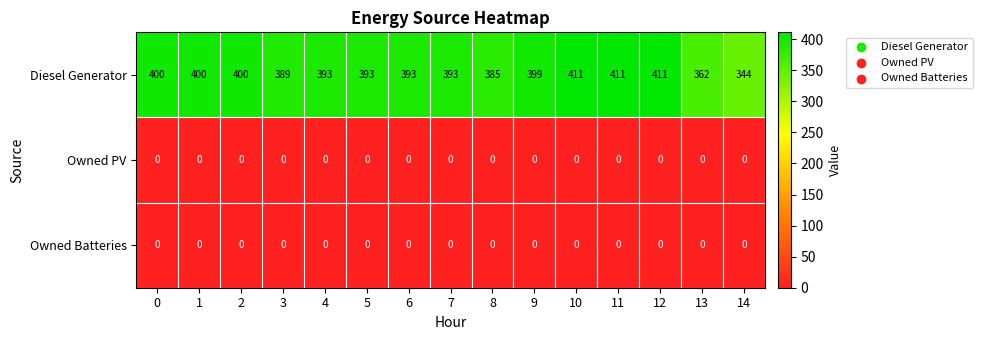

The value of Owned Batteries at 7 is 0. True or false?

True